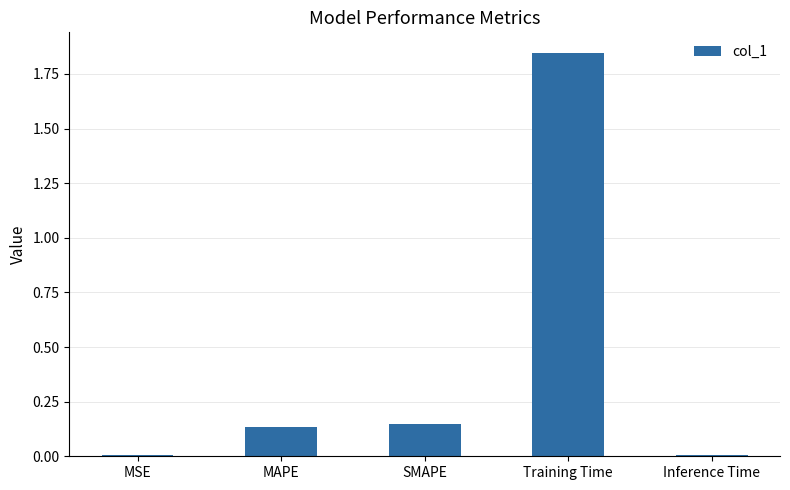

At which category does the chart reach its peak across all series?

Training Time